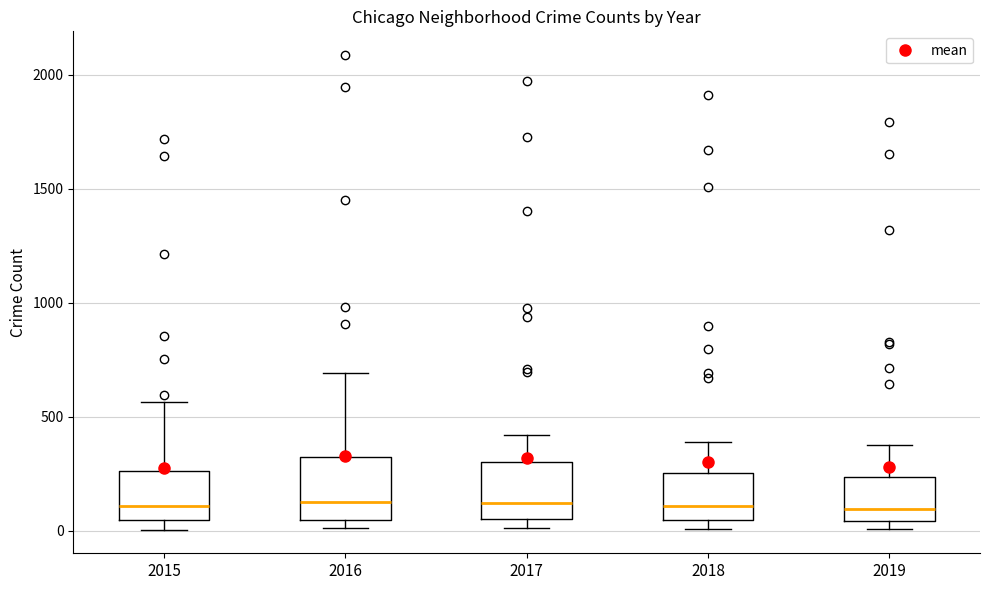

Where is the upper edge of the box at x = 2015 on the y-axis? The values are not printed on the chart, so give them approximately, as read against the axis.

250